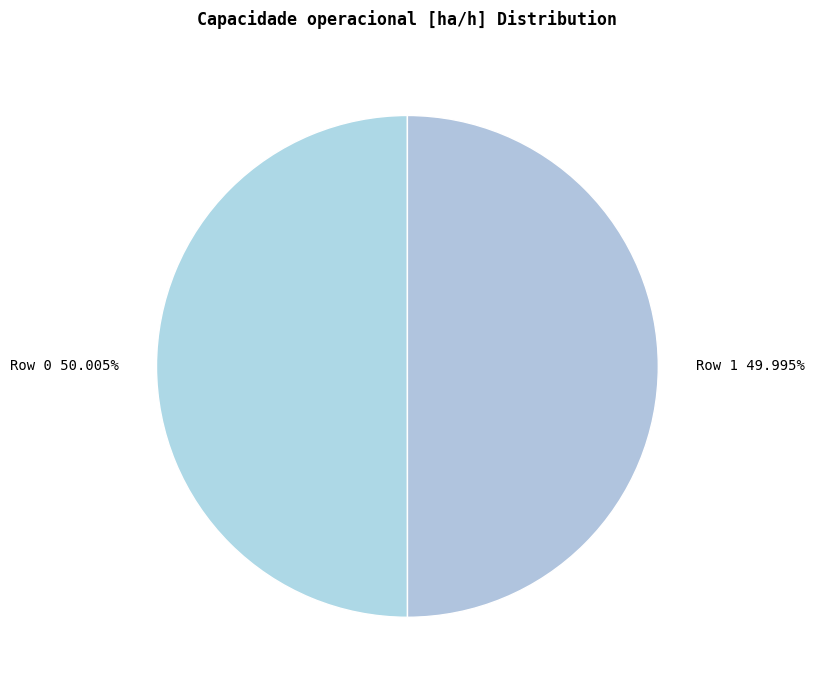

Count the number of slices in the pie.

2